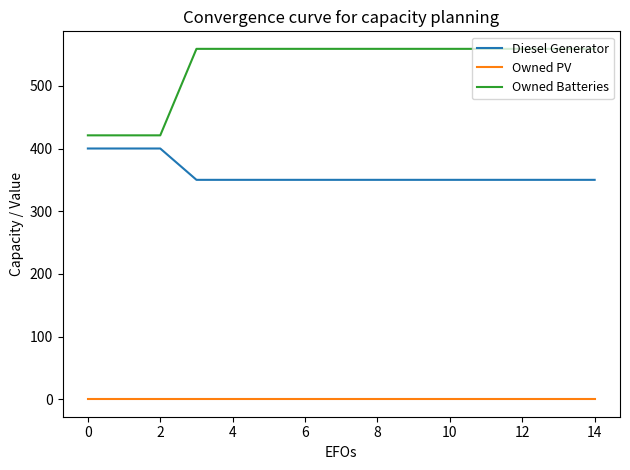

Rank the series by their maximum value, from highest to lowest.

Owned Batteries, Diesel Generator, Owned PV